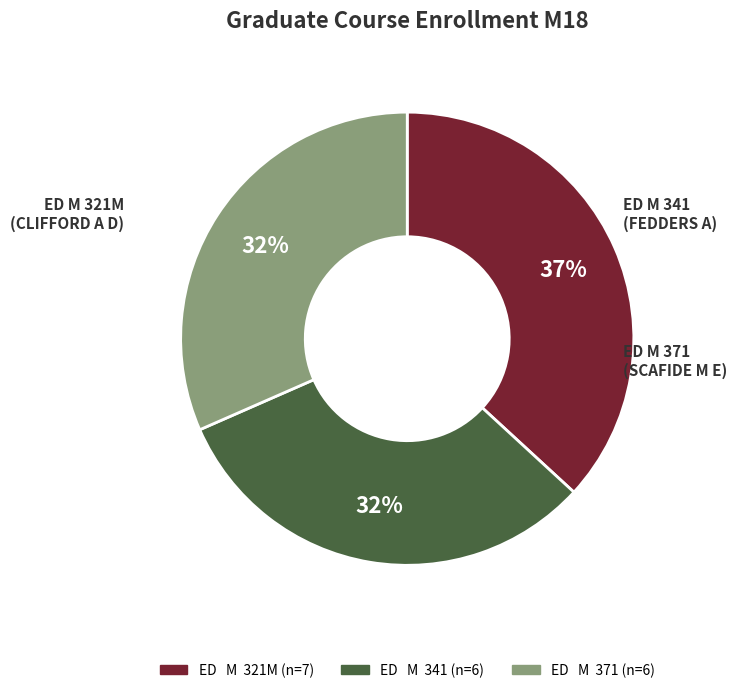

What is the largest slice in the pie chart?

ED M 321M